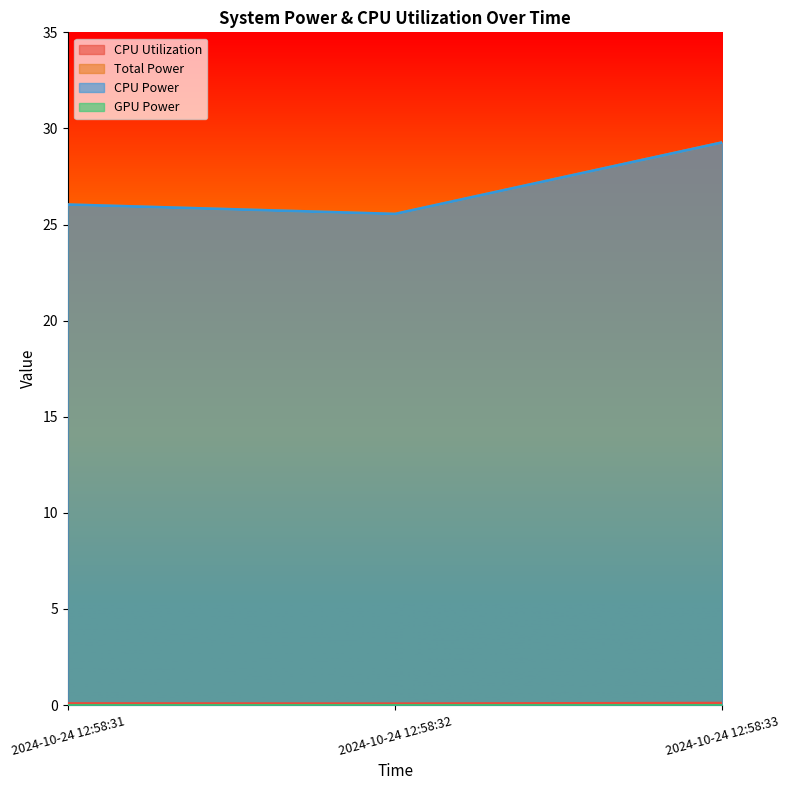

What is the value of the CPU Power point at the 1st from the left?

26.0